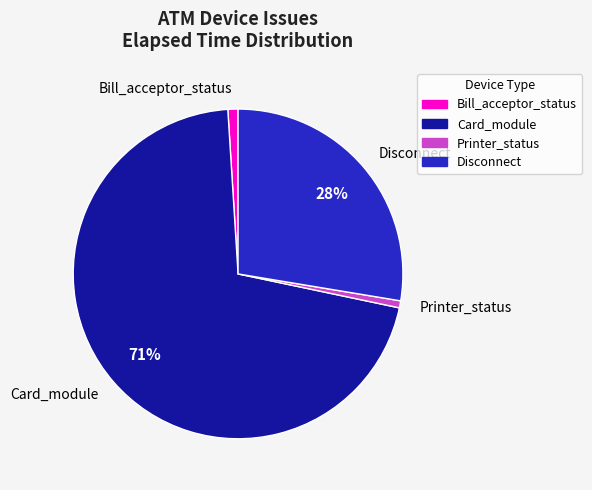

What percentage is the Bill_acceptor_status slice, to the nearest percent?

1%